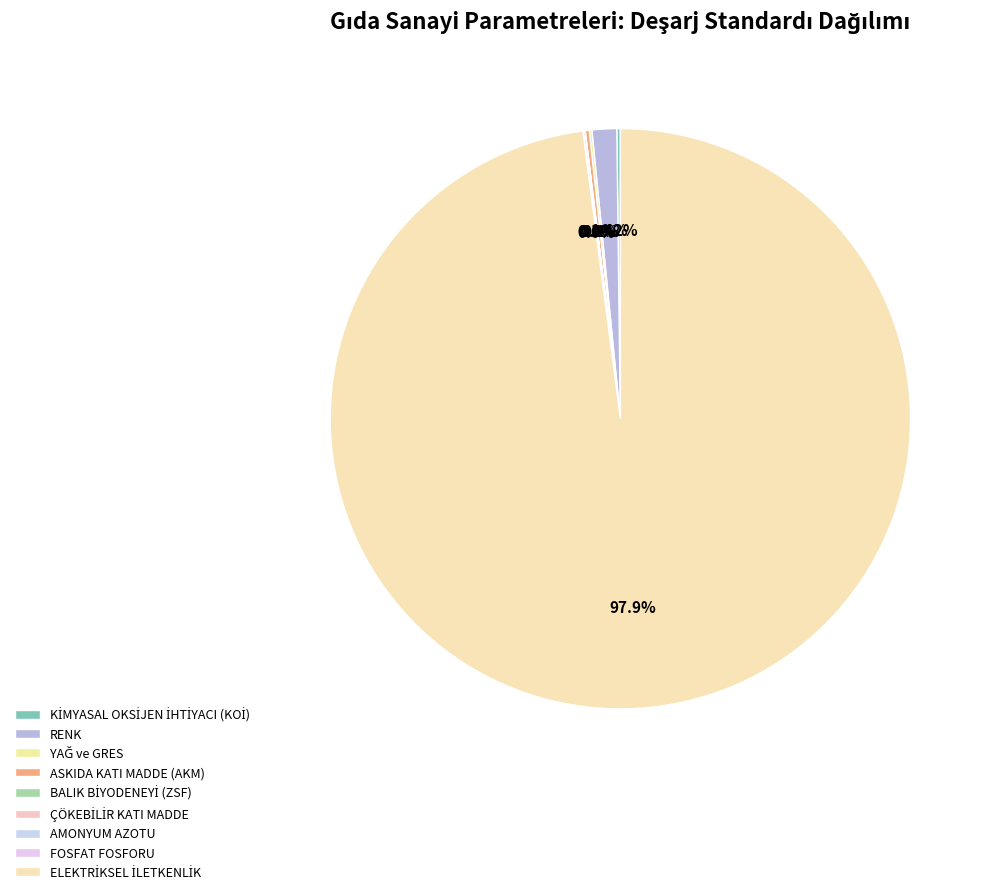

Which slice is the smallest?

ÇÖKEBİLİR KATI MADDE